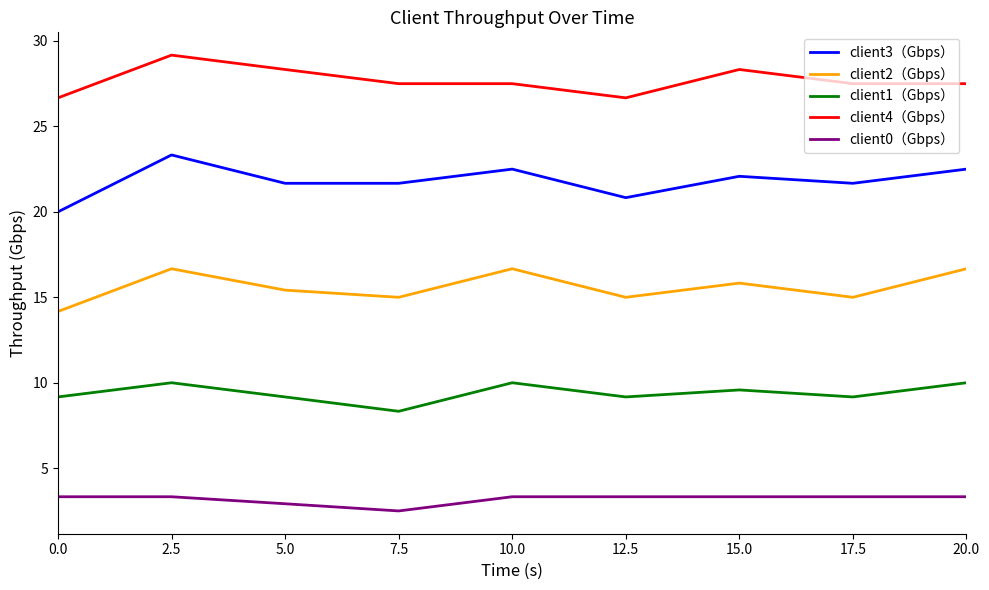

True or false: client2（Gbps） and client1（Gbps） cross at least once.

False